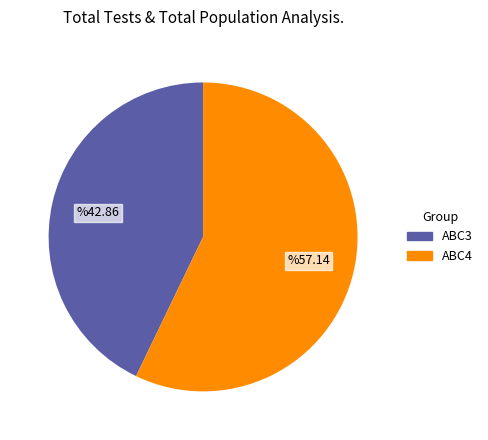

Is the sum of ABC3 and ABC4 greater than half?

Yes